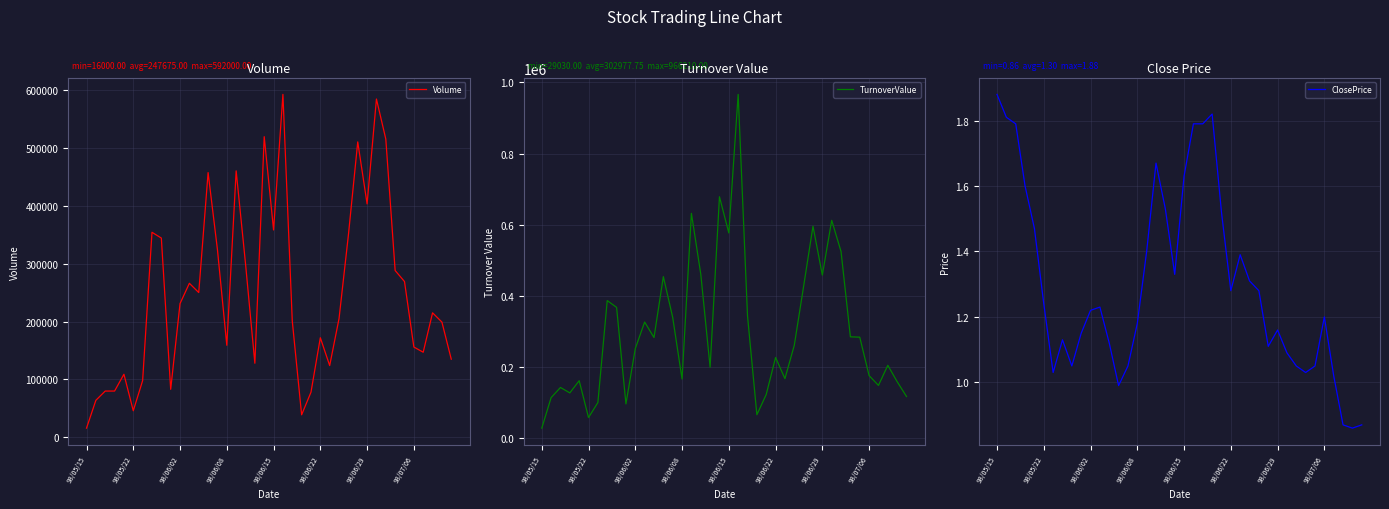

Count the number of data series in this chart.

3